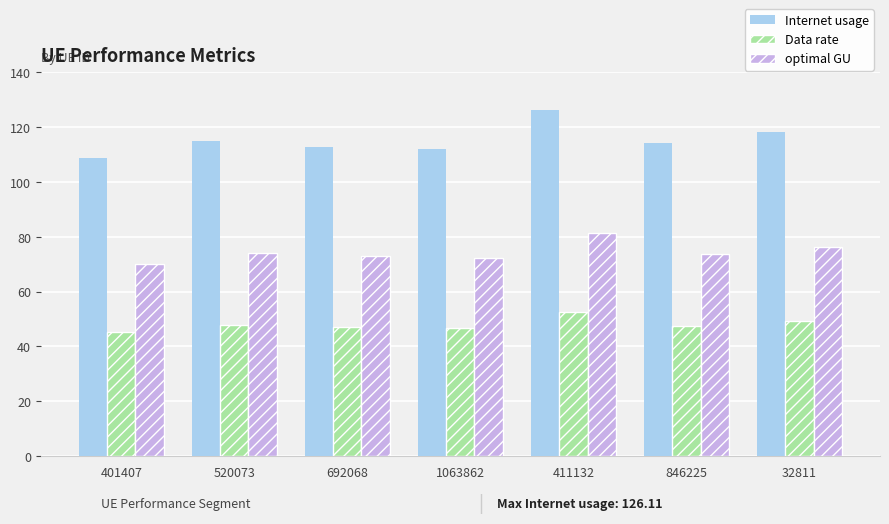

Where does the Data rate series first go above 47?

520073